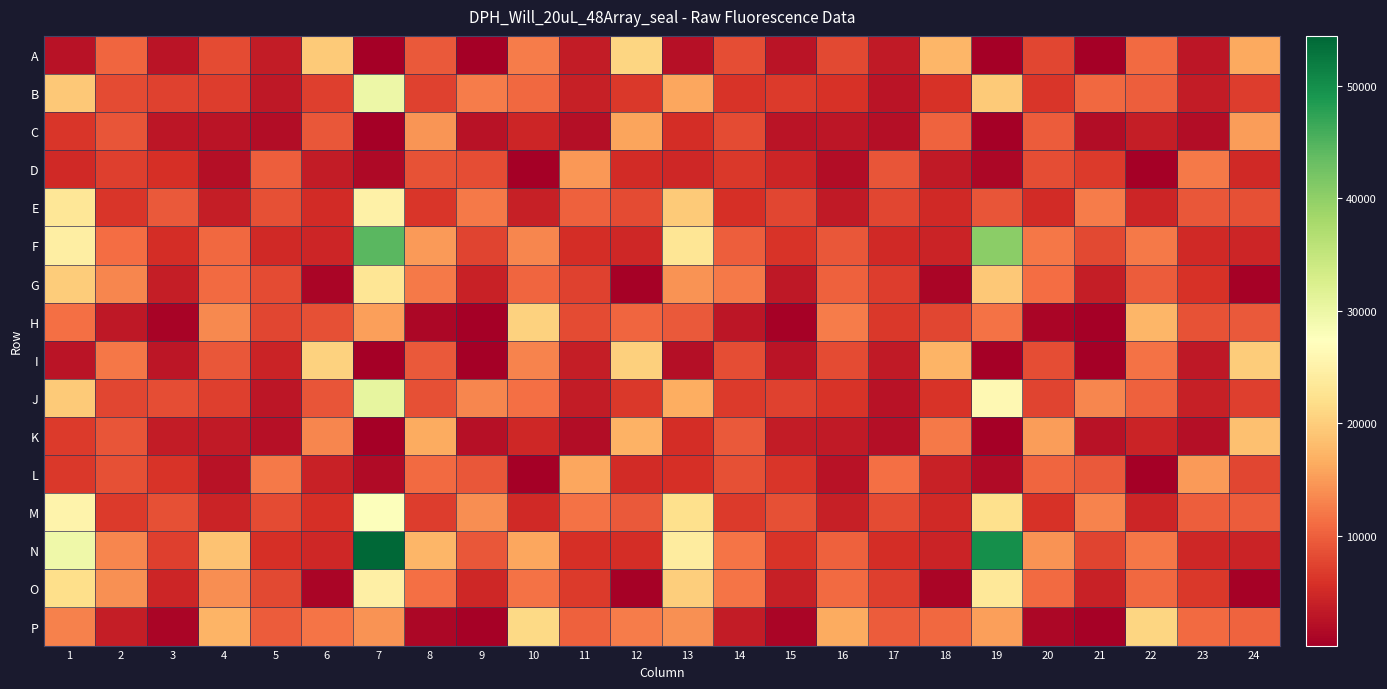

Which series changed the most between 4 and 6?

N